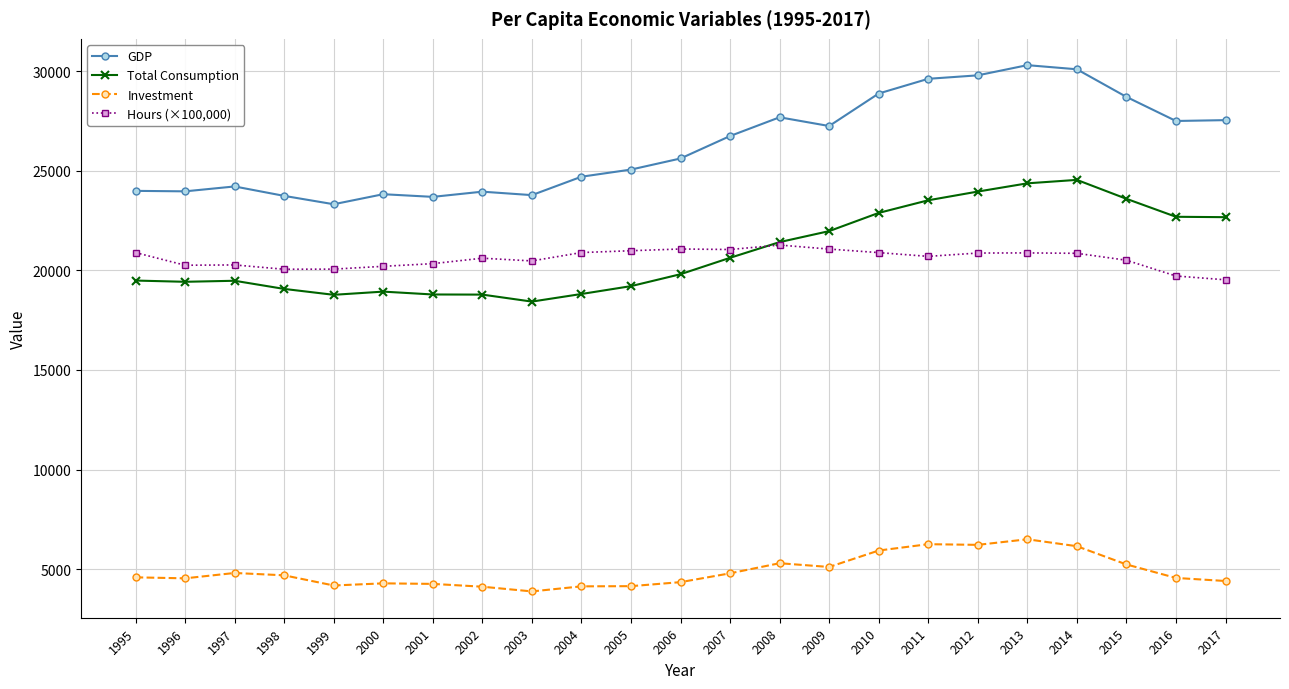

What is the minimum value shown in the chart?

3877.9